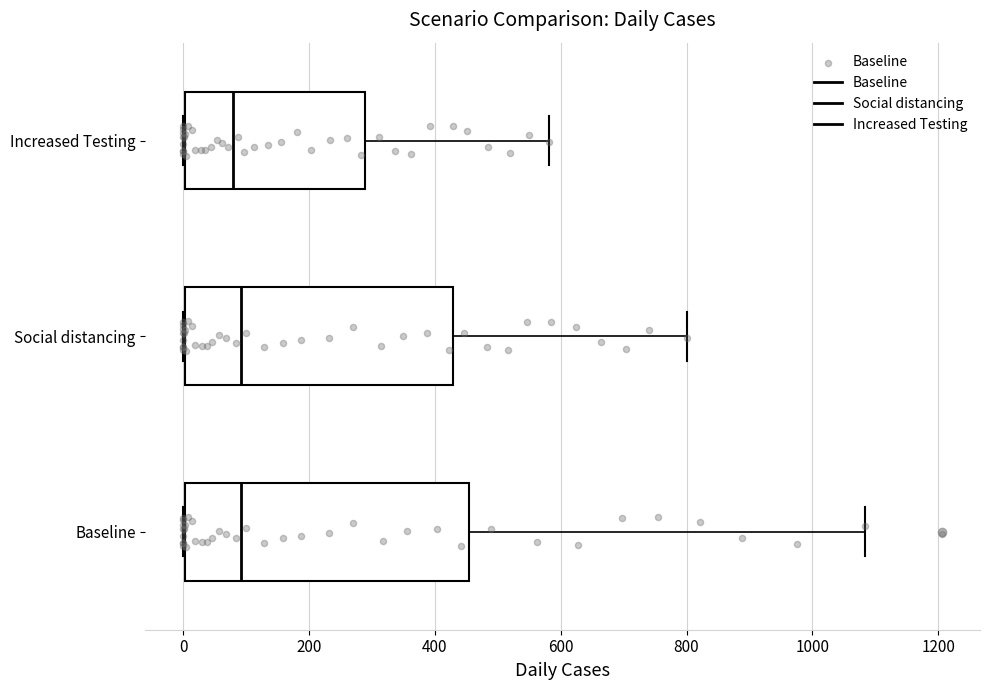

Reading bottom to top, transcribe this box plot: for each box, give where its median line is, the range the box spans, and where its two whiskers end, as read against the x-axis. The values are not printed on the chart, so give them approximately, as read against the axis.

Baseline: median 100, box 0 to 460, whiskers 0 to 1080
Social distancing: median 100, box 0 to 420, whiskers 0 to 800
Increased Testing: median 80, box 0 to 280, whiskers 0 to 580